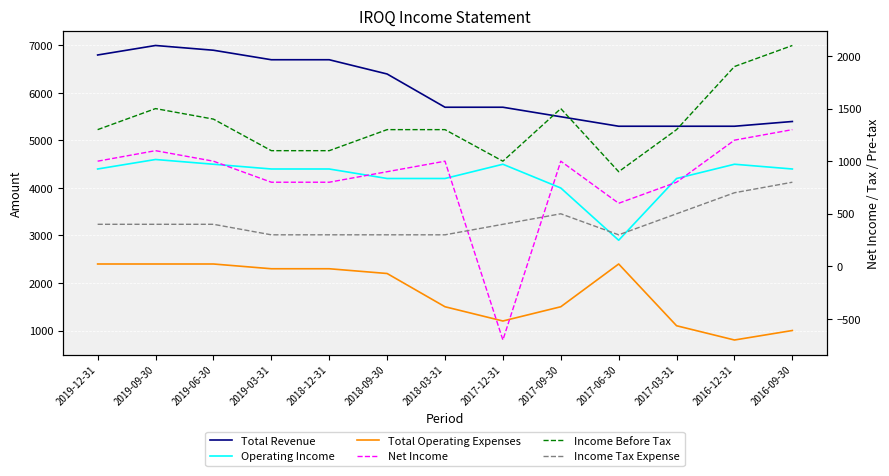

What is the approximate value of Operating Income at 2019-09-30?

4600